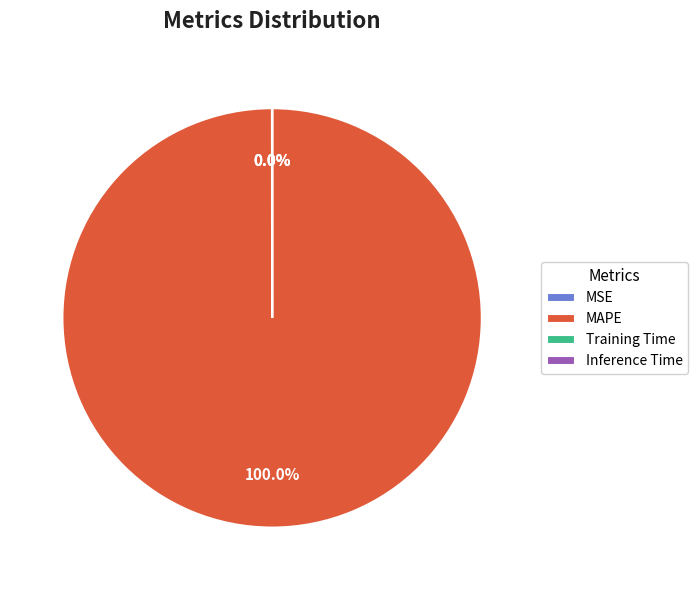

Which slice is the largest?

MAPE